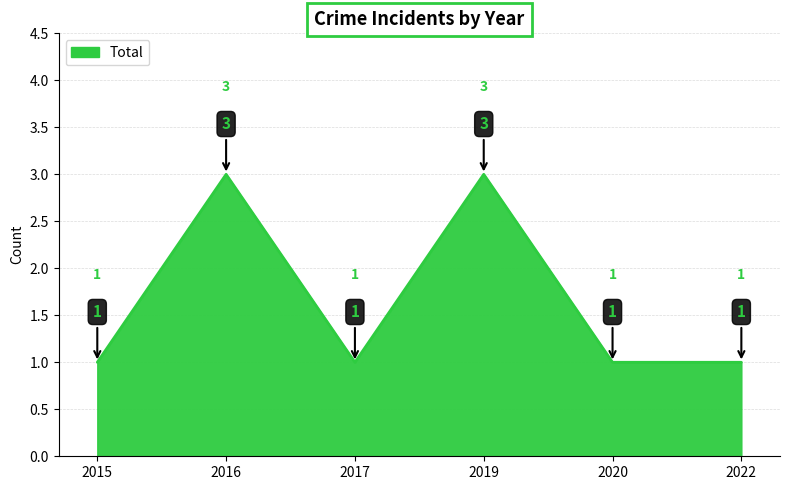

The value at 2019 is 3. True or false?

True